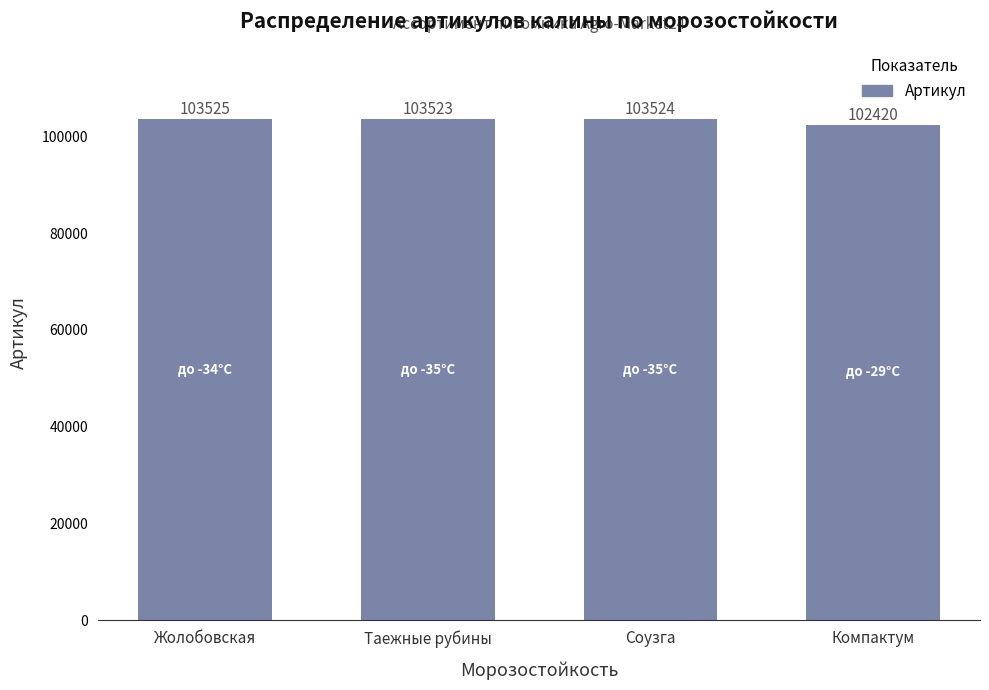

Rank the categories by value from highest to lowest.

Жолобовская, Соузга, Таежные рубины, Компактум